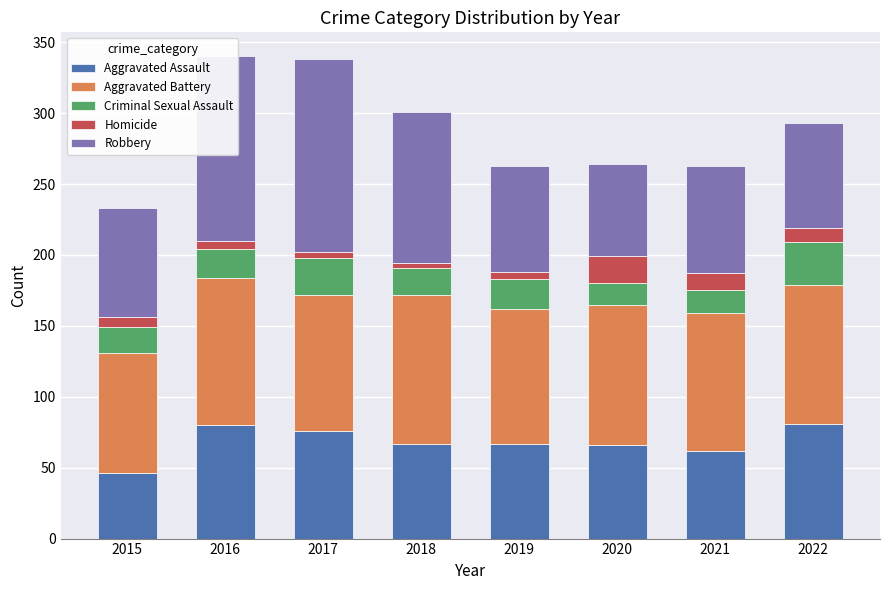

Which category has the lowest value in the Aggravated Assault series?

2015